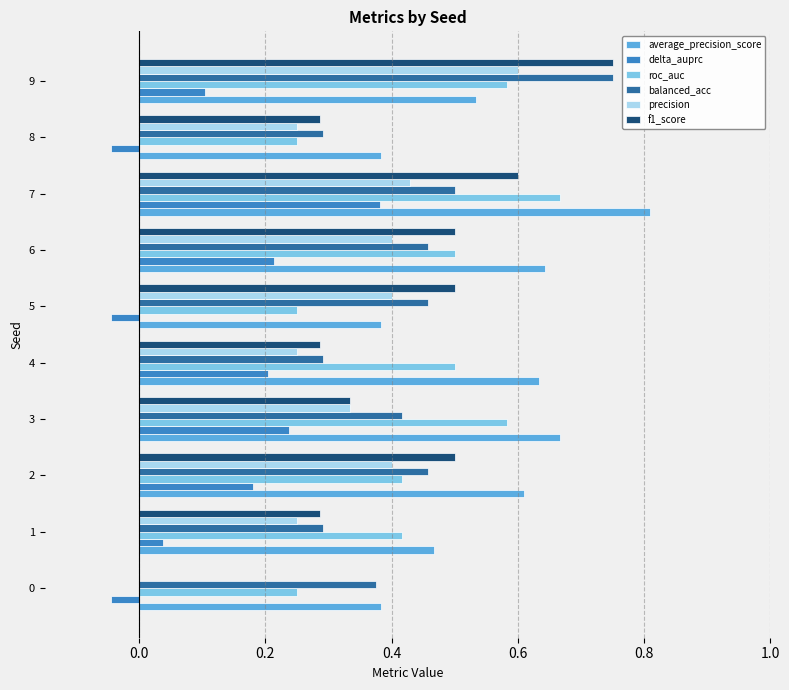

What is the sum of all balanced_acc values?

4.3